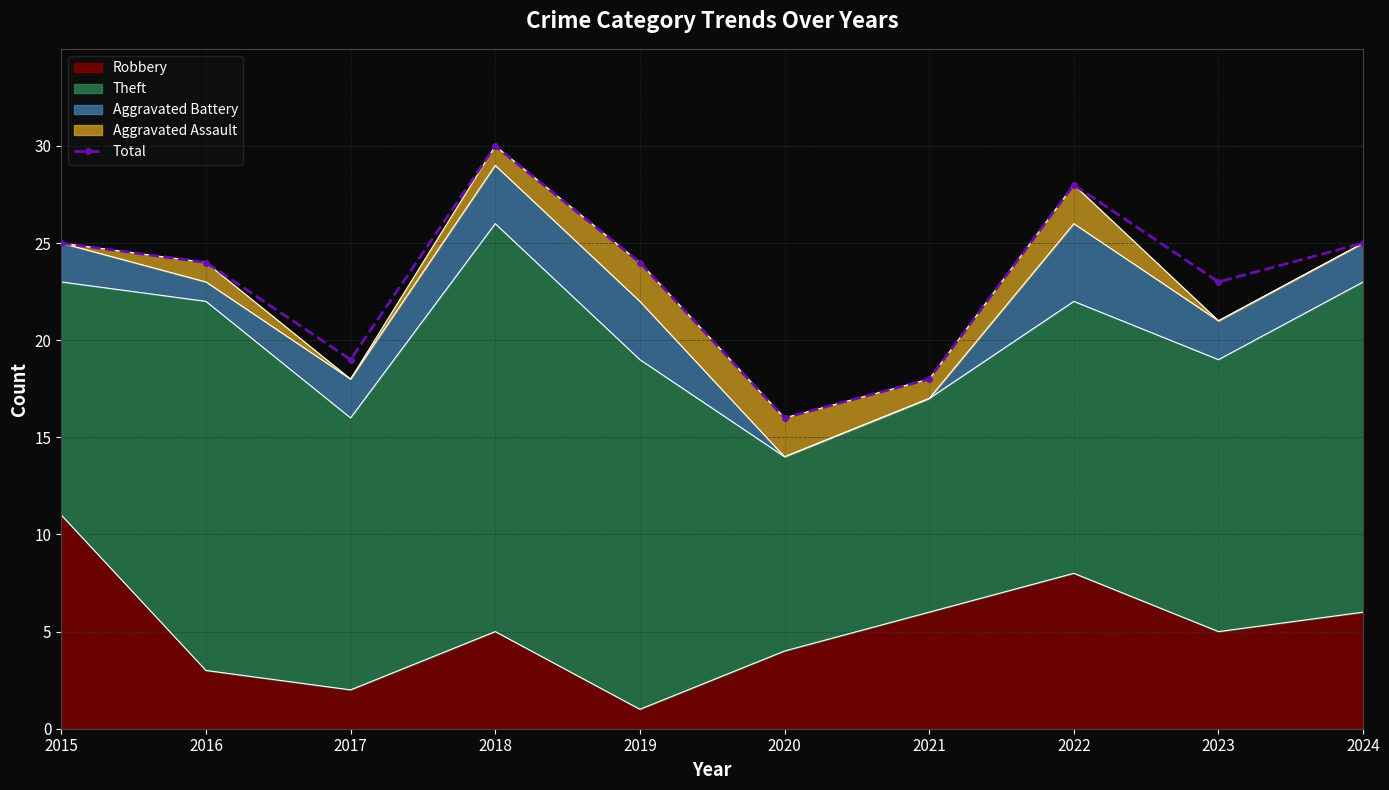

List the labels in order of value, largest first.

2018, 2022, 2015, 2024, 2016, 2019, 2023, 2017, 2021, 2020